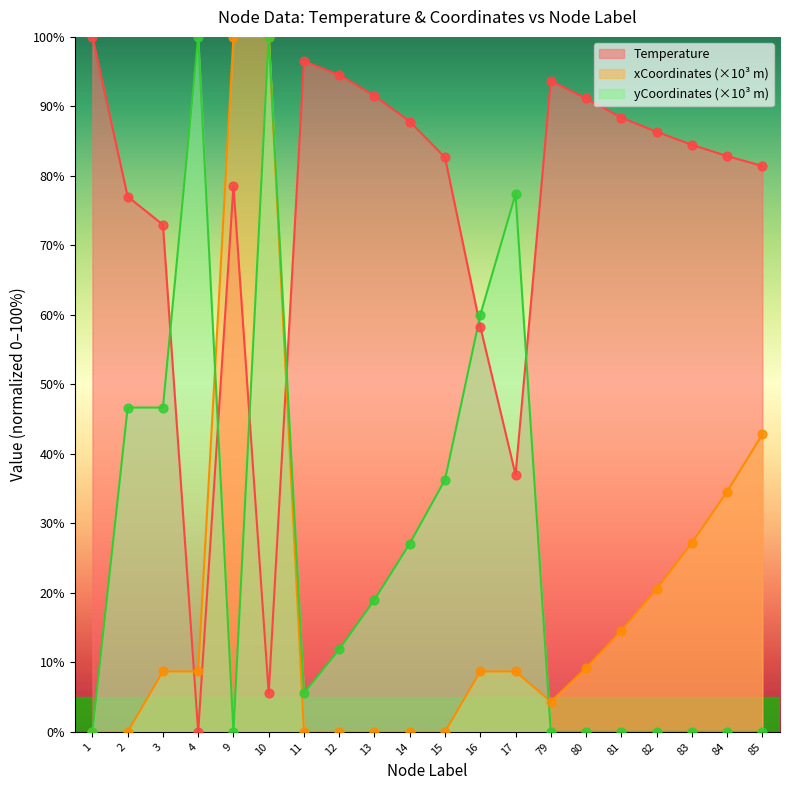

Which series reaches the minimum Y coordinate?

Temperature